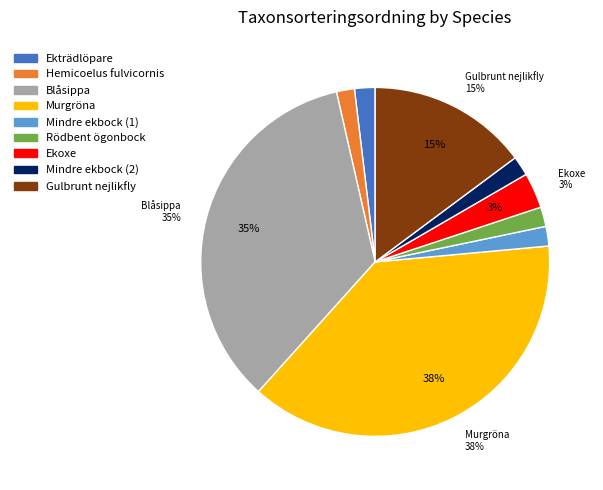

To the nearest percent, what portion does Rödbent ögonbock represent?

2%